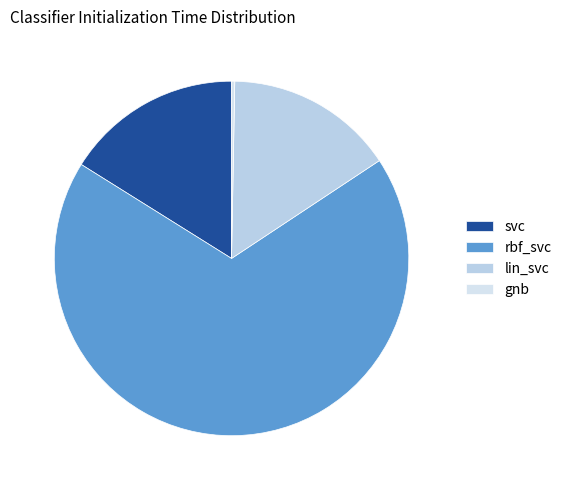

How many slices are in this pie chart?

4